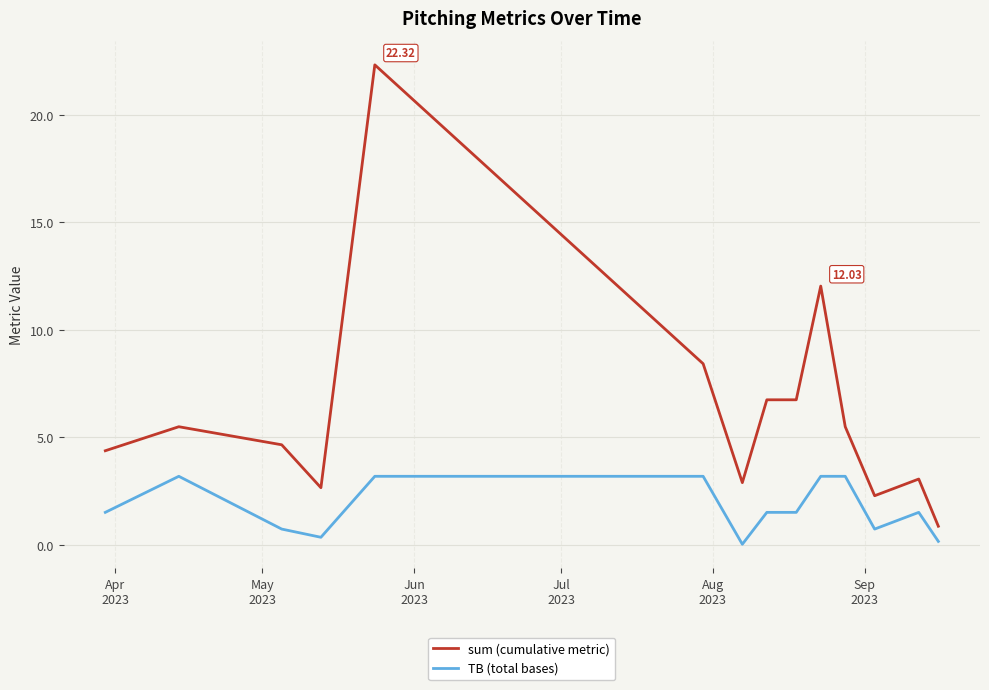

Rank the series by their maximum value, from highest to lowest.

sum (cumulative metric), TB (total bases)